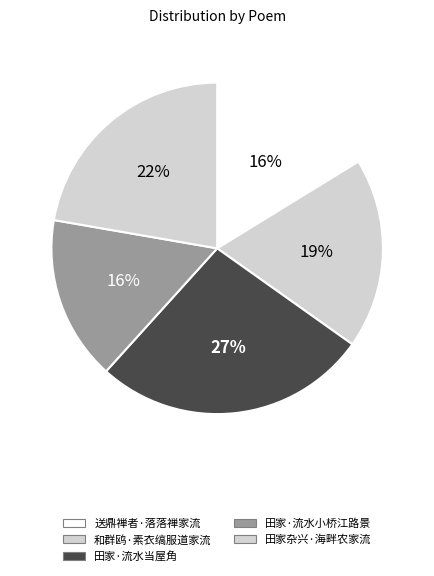

Which has a higher value, 和群鸥·素衣缟服道家流 or 田家·流水当屋角?

田家·流水当屋角